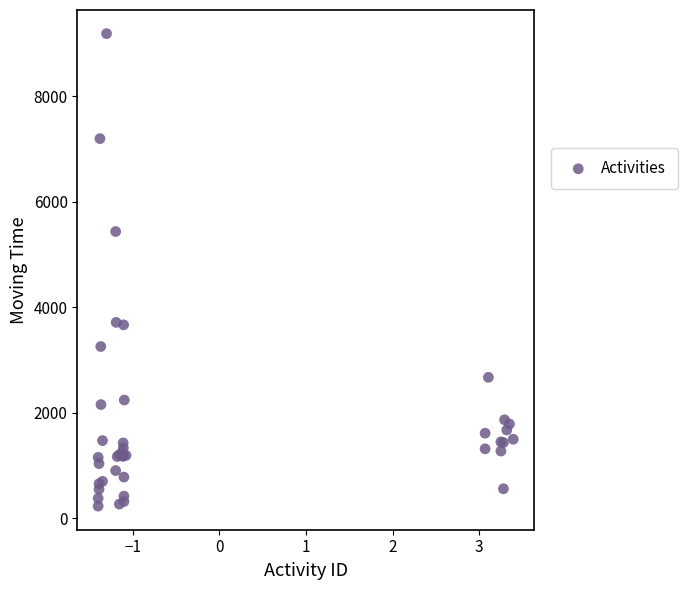

What Y value in the scatter plot is closest to 4709?

5437